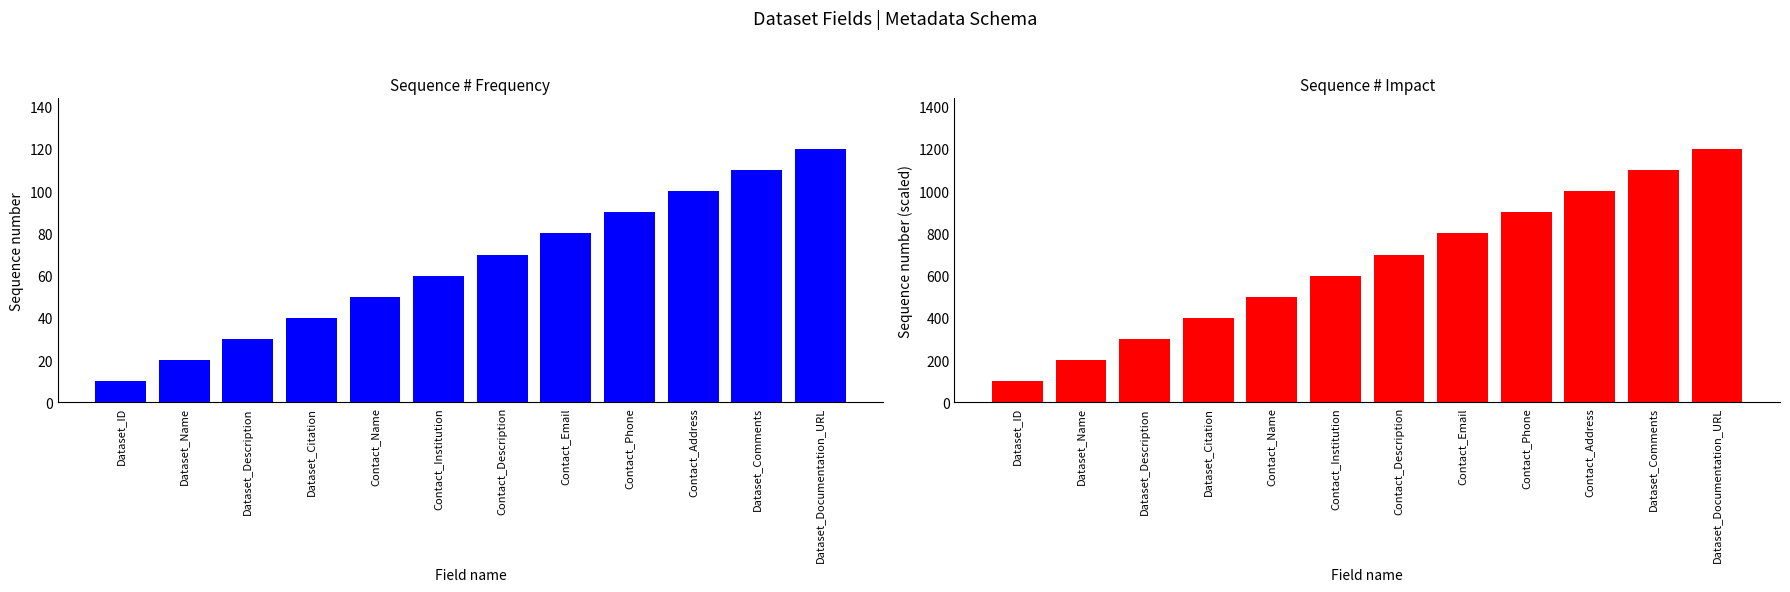

Reading right to left, what are all the values shown in this chart?

Sequence #: 120	110	100	90	80	70	60	50	40	30	20	10
Sequence # ×10: 1200	1100	1000	900	800	700	600	500	400	300	200	100